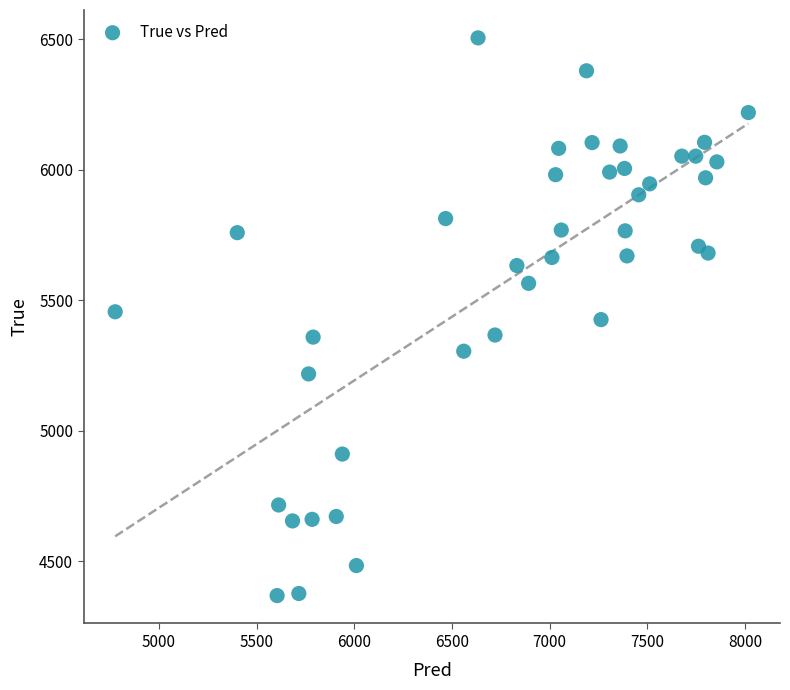

What is the range of Y values (max minus min)?

2136